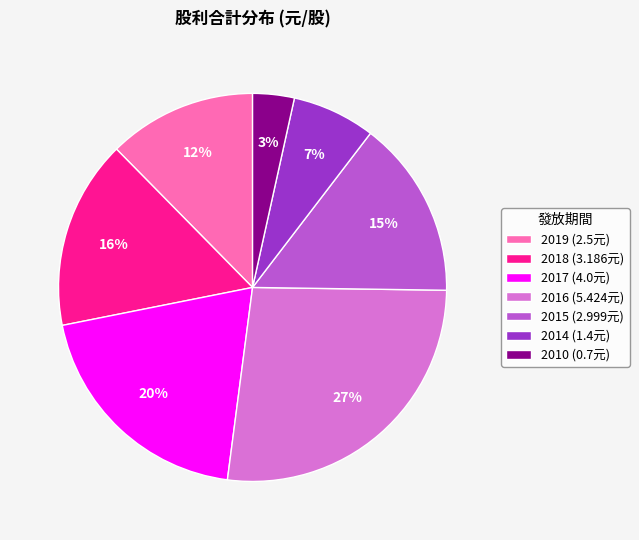

To the nearest percent, what is the average slice percentage?

14%